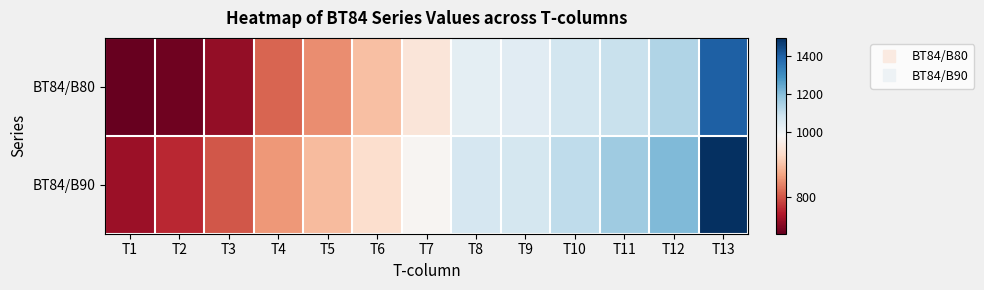

What is the difference between the highest and lowest values at T7?

29